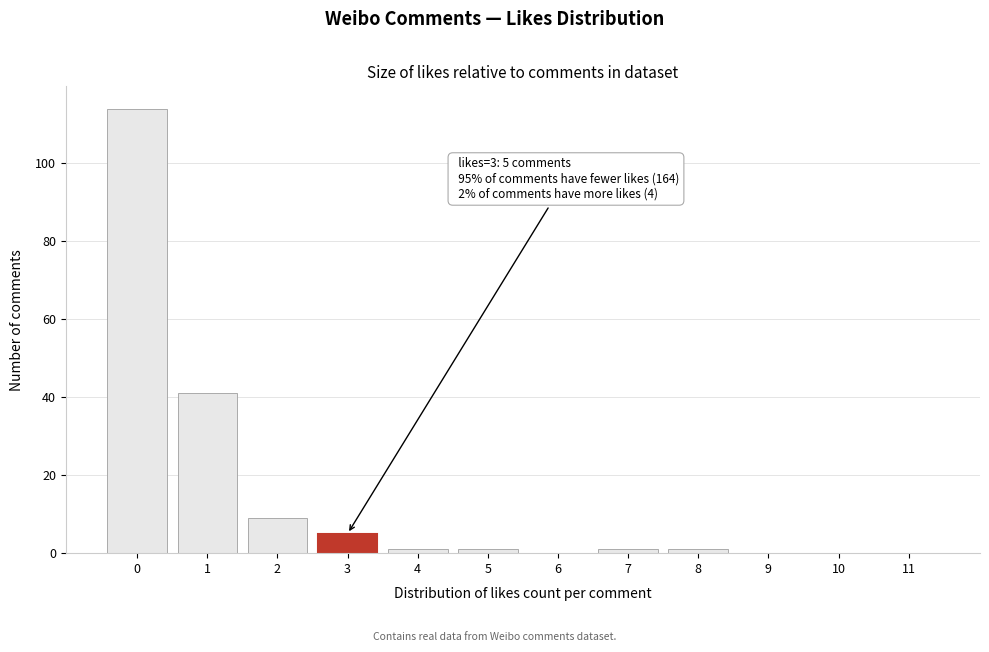

Reading left to right, what are all the values shown in this chart?

0=114	1=41	2=9	3=5	4=1	5=1	6=0	7=1	8=1	9=0	10=0	11=0